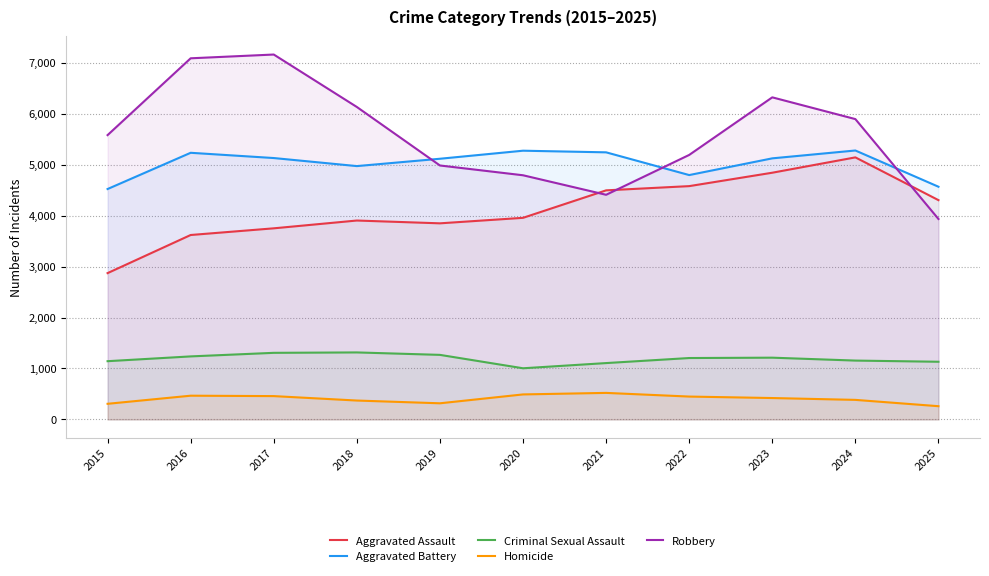

Where does the Criminal Sexual Assault series first go above 1205?

2016